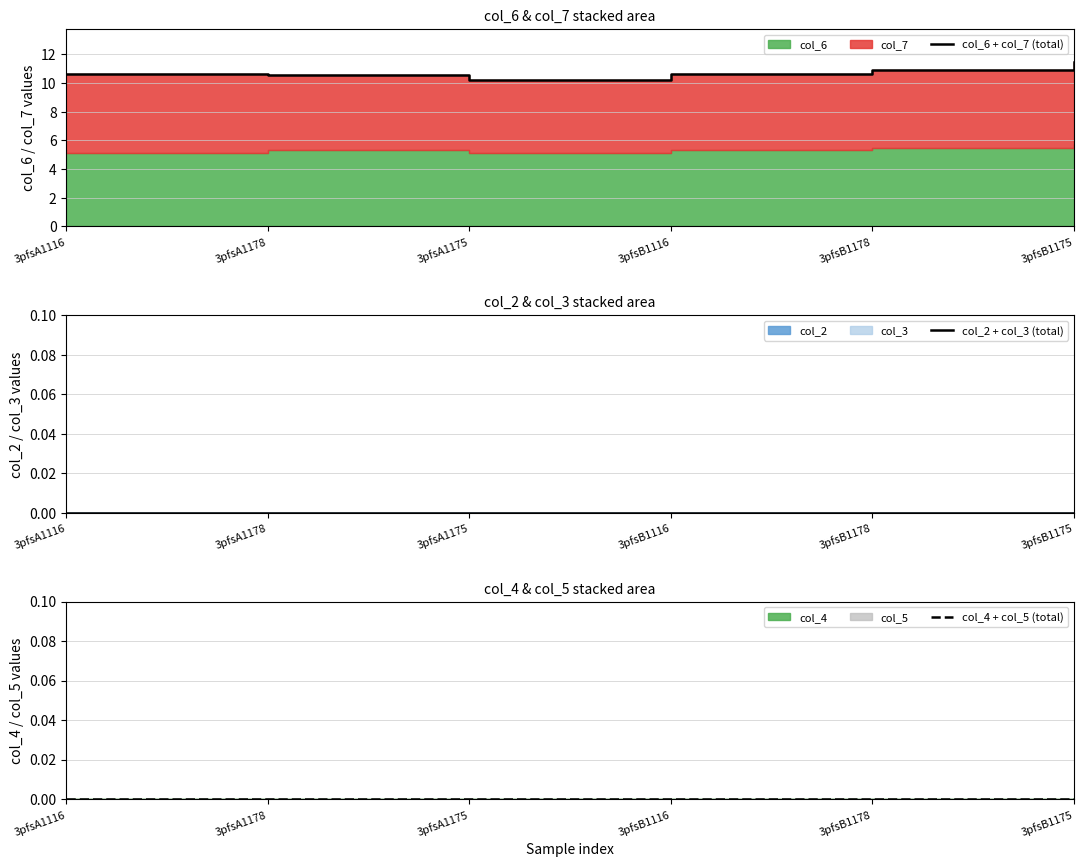

What position from the right is 3pfsB1178?

2